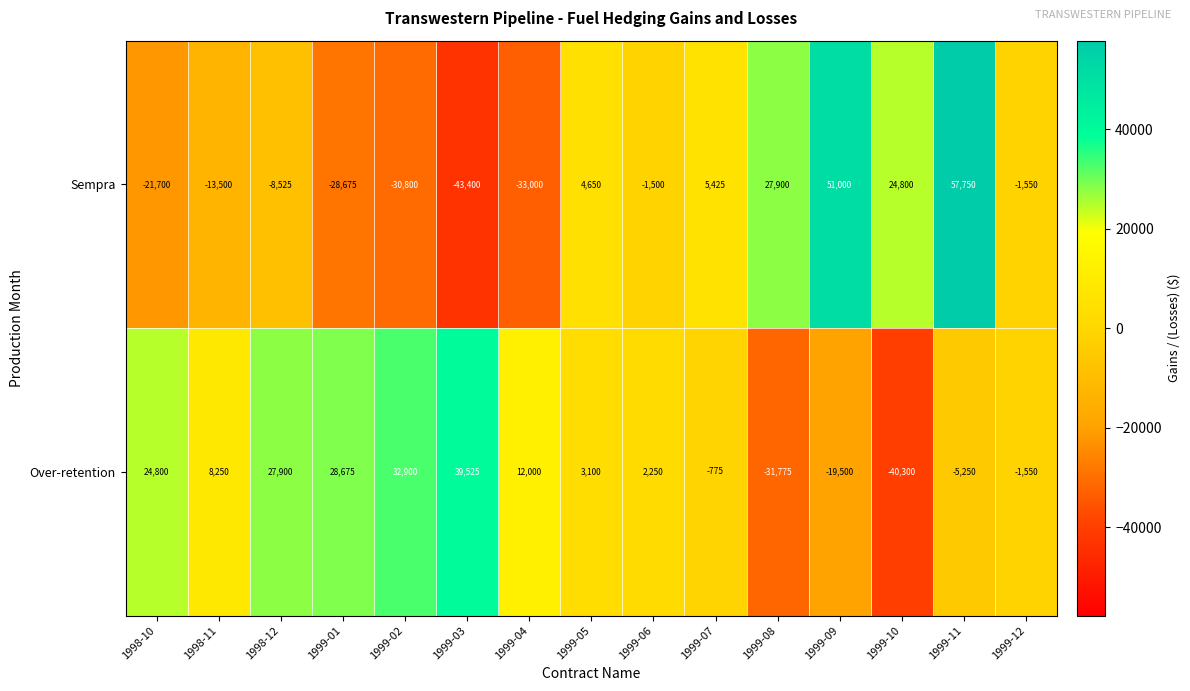

What is the difference between the maximum and minimum values in the Sempra series?

101150